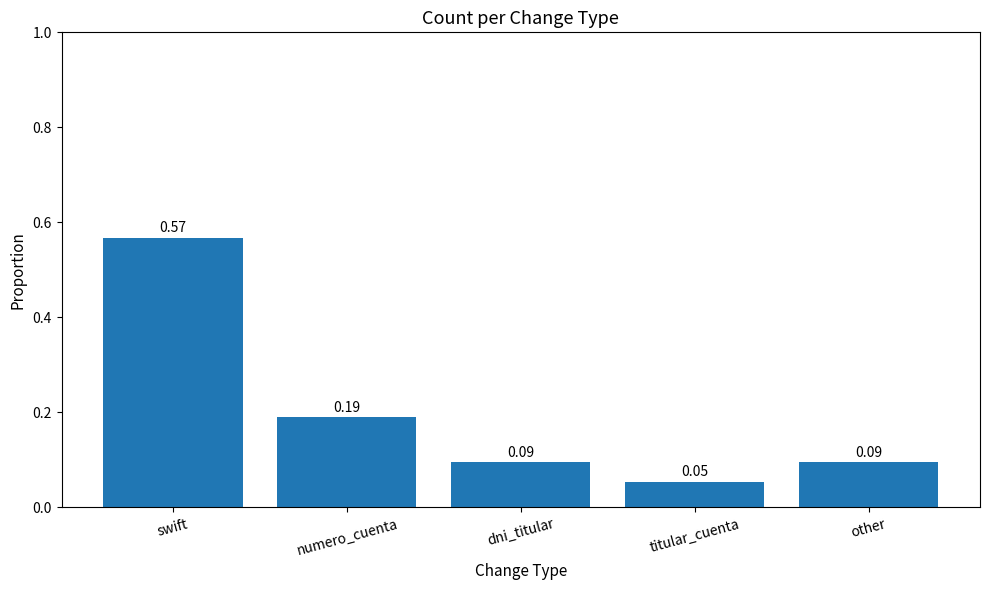

Which label corresponds to the smallest value in the chart?

titular_cuenta